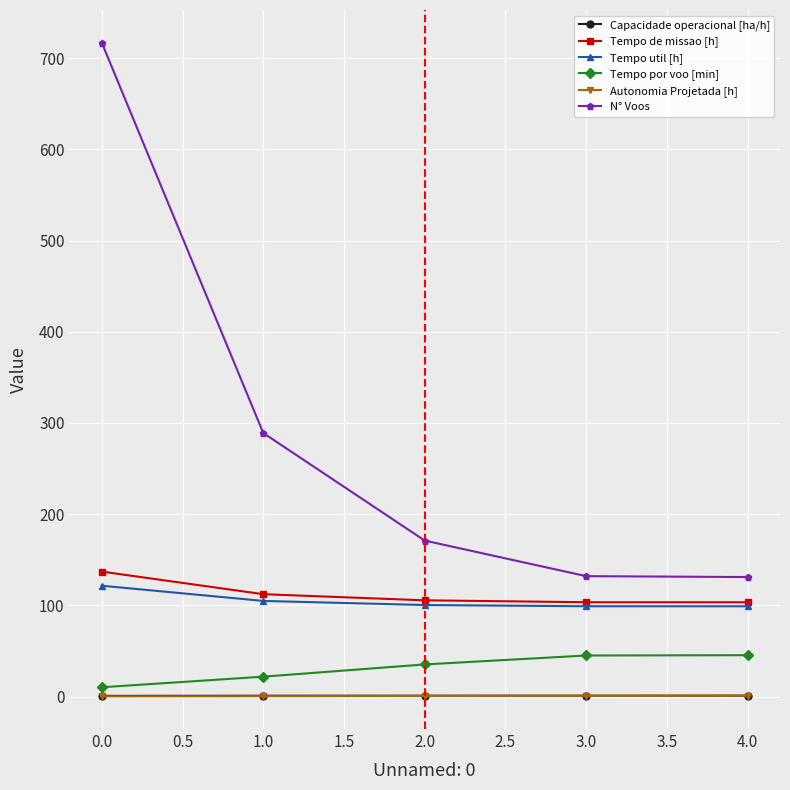

Between 0.0 and 4.0, which series saw the biggest shift?

N° Voos